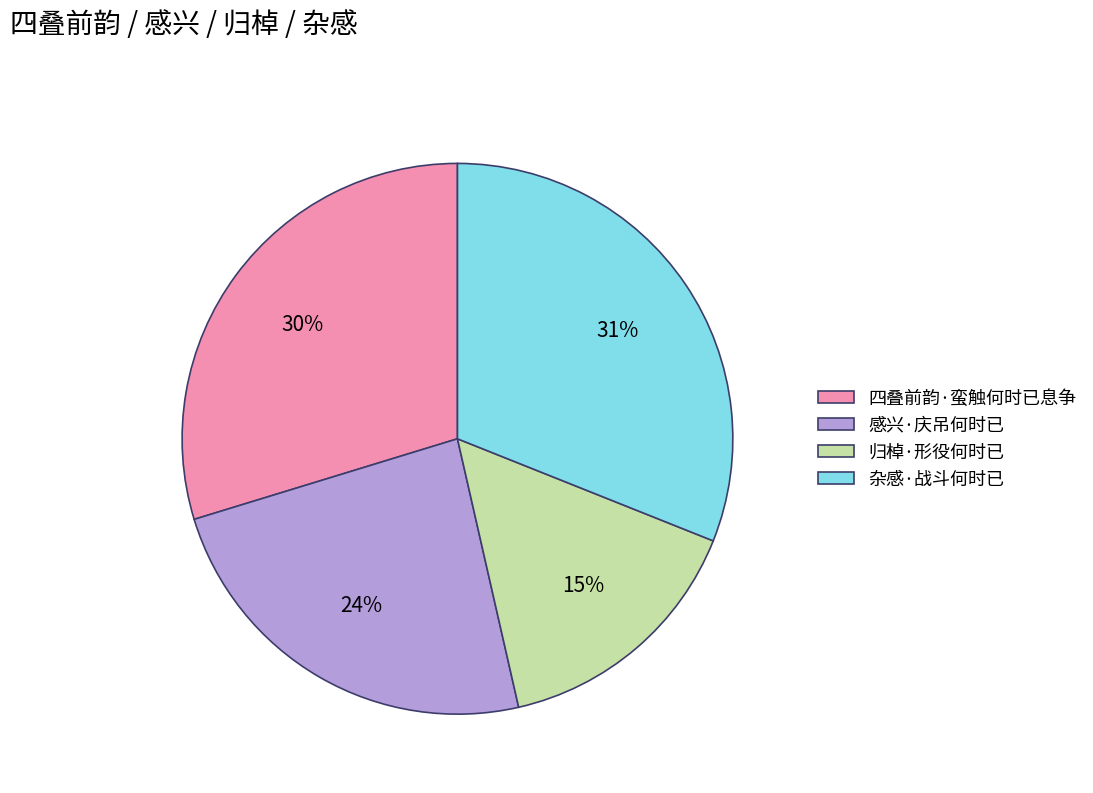

How many segments does this pie chart have?

4